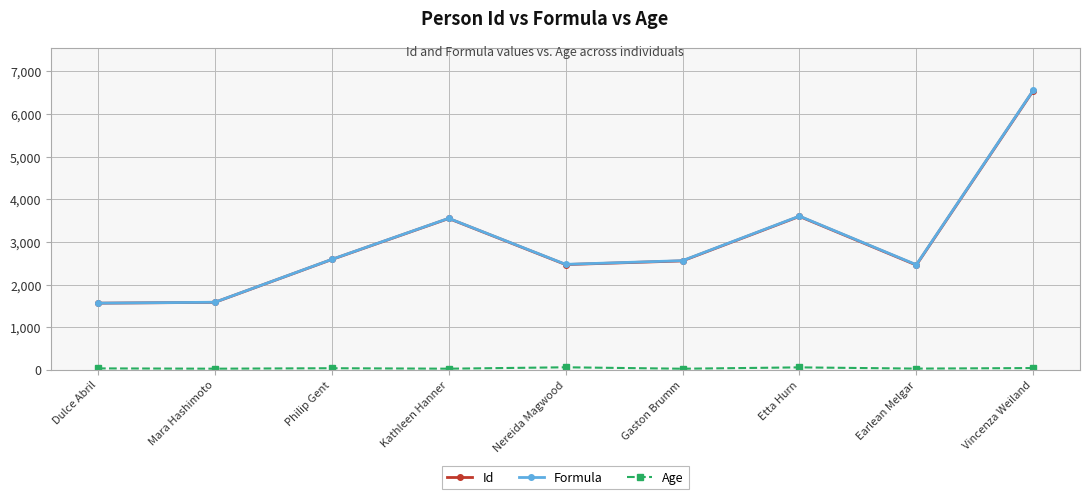

The value of Id at Earlean Melgar is 1340. True or false?

False